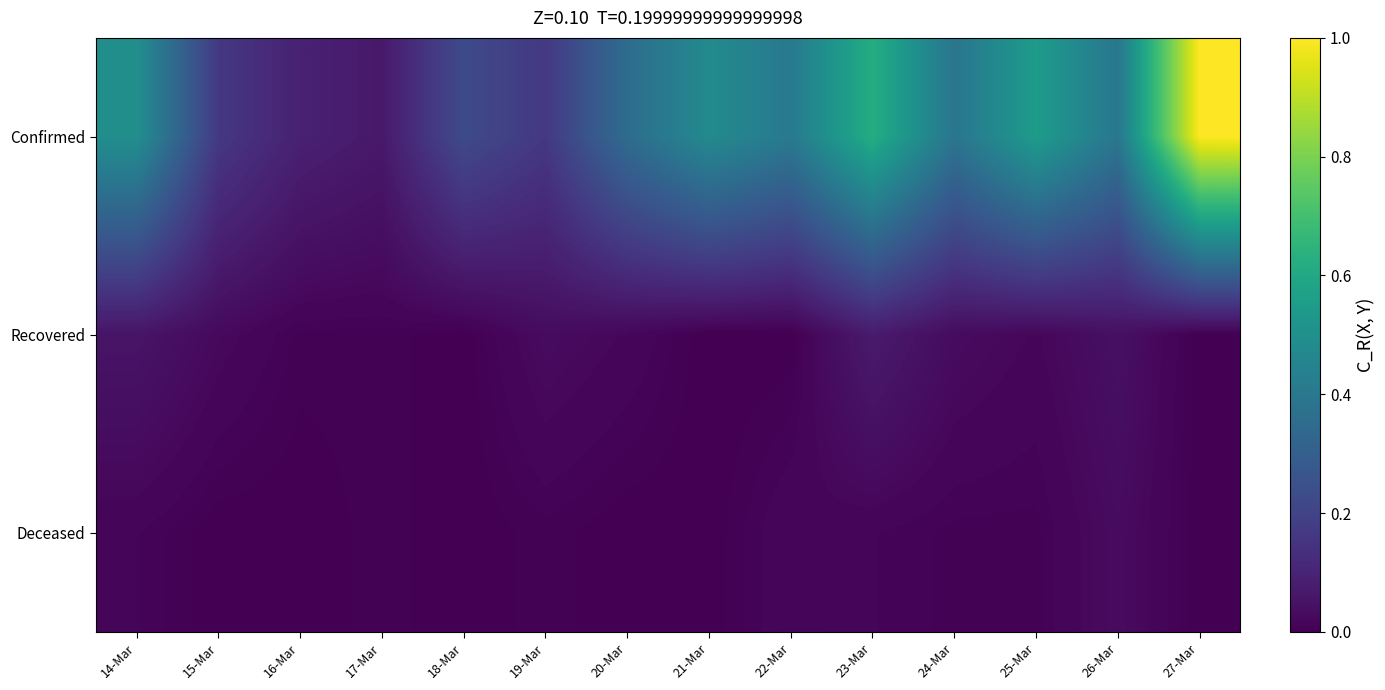

At which category is the sum across all series the highest?

27-Mar